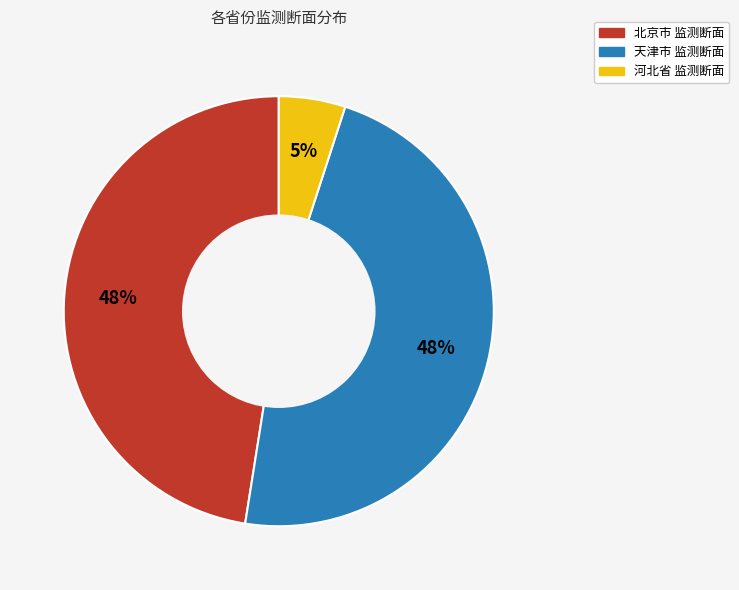

What is the smallest slice in the pie chart?

河北省